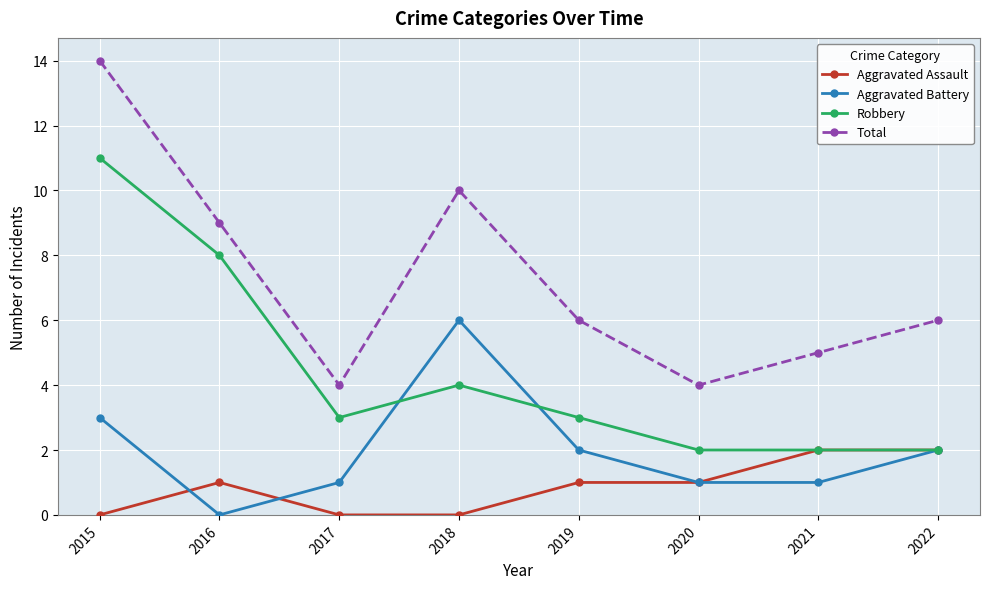

Reading left to right, list all the values displayed in this chart.

Aggravated Assault: 0	1	0	0	1	1	2	2
Aggravated Battery: 3	0	1	6	2	1	1	2
Robbery: 11	8	3	4	3	2	2	2
Total: 14	9	4	10	6	4	5	6